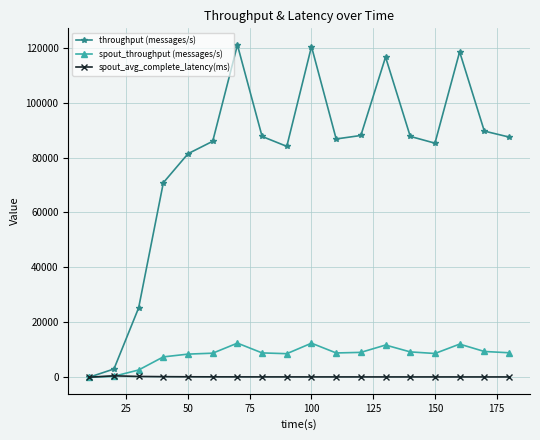

Rank the series by their maximum value, from lowest to highest.

spout_avg_complete_latency(ms), spout_throughput (messages/s), throughput (messages/s)